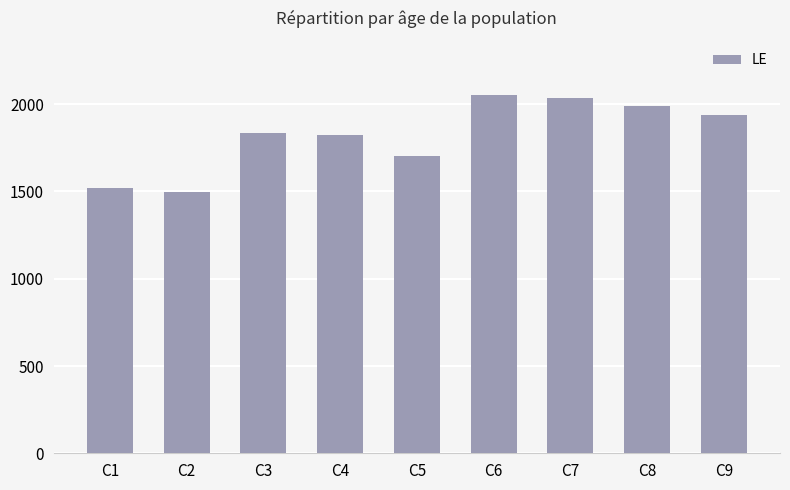

What is the difference between the second highest and second lowest values?

520